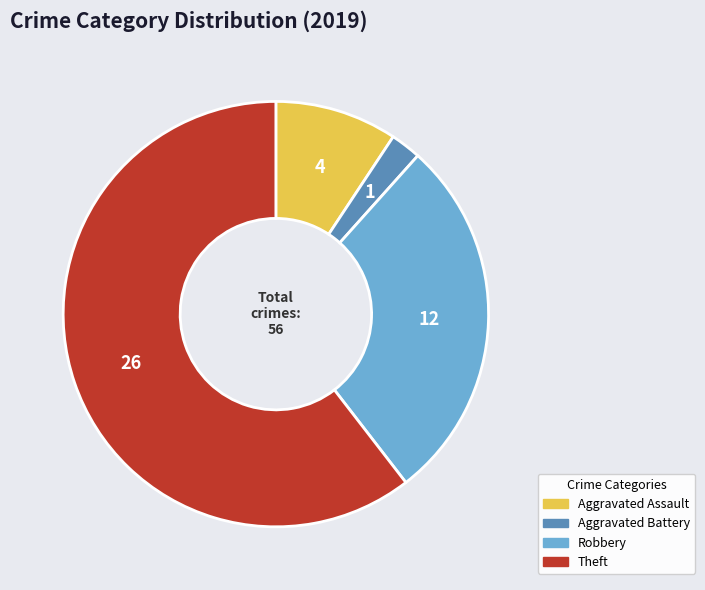

Which category has the smallest portion of the pie?

Aggravated Battery